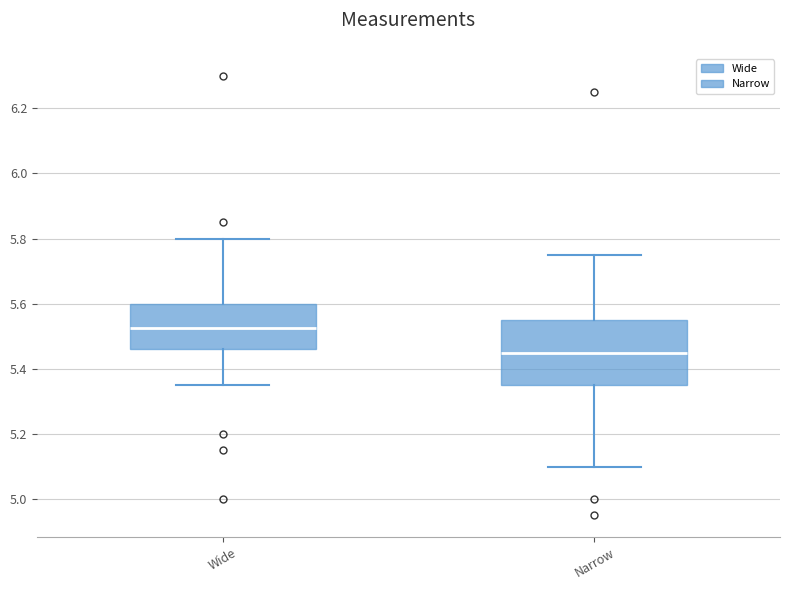

Which box has the lowest median line?

Narrow